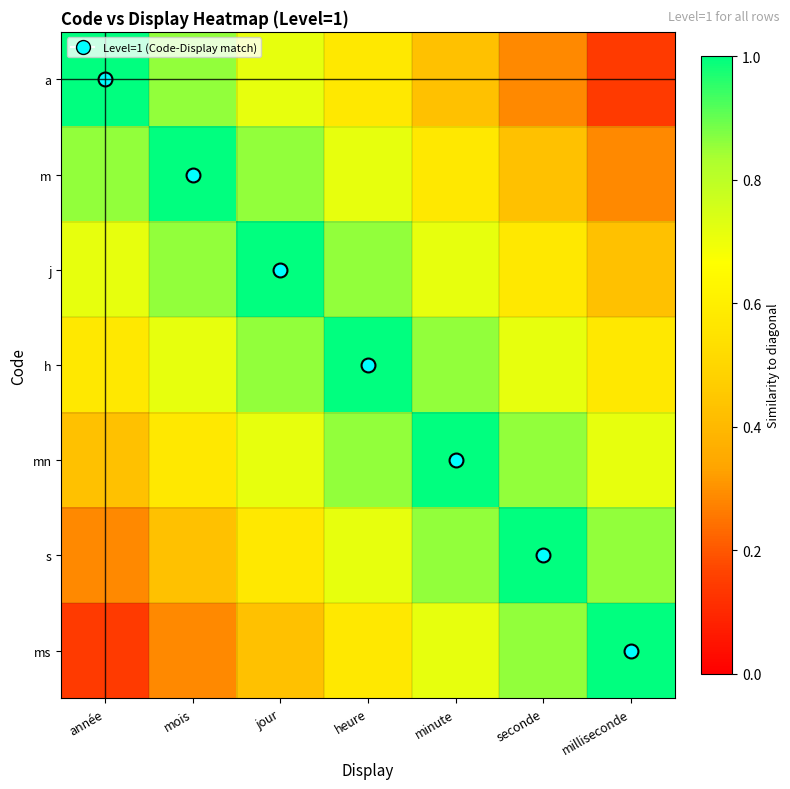

Which series has the widest spread of values?

a